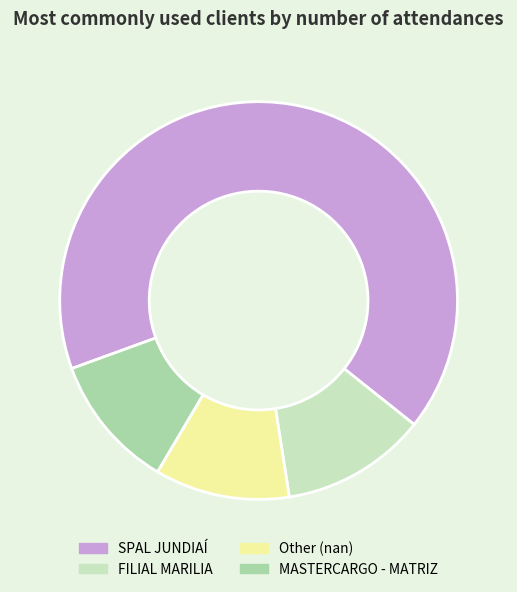

Which category has the biggest portion of the pie?

SPAL JUNDIAÍ